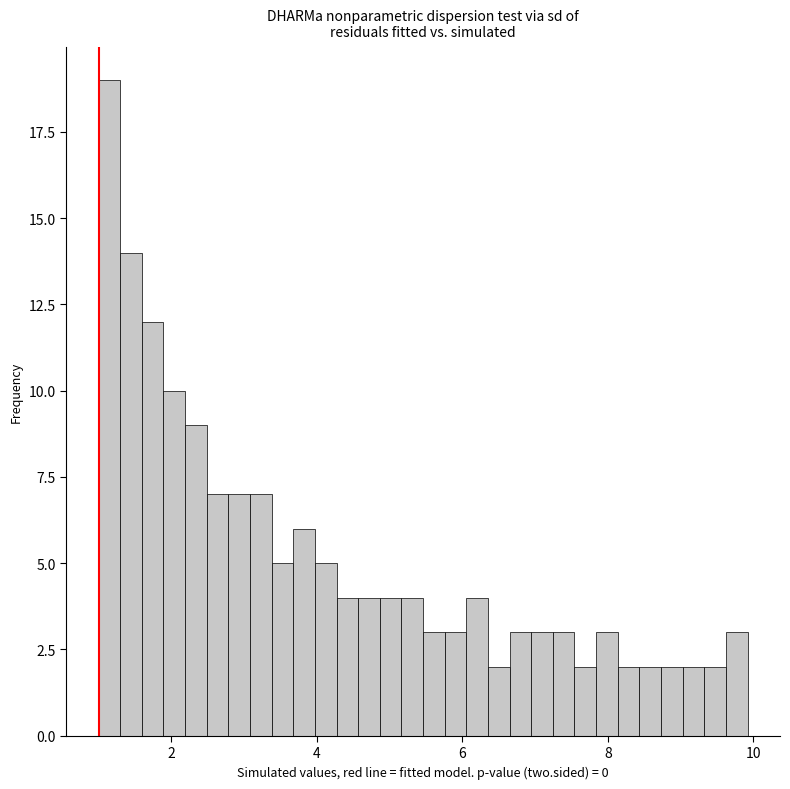

Read against the x-axis, roughly where is the centre of the tallest bar?

1.2